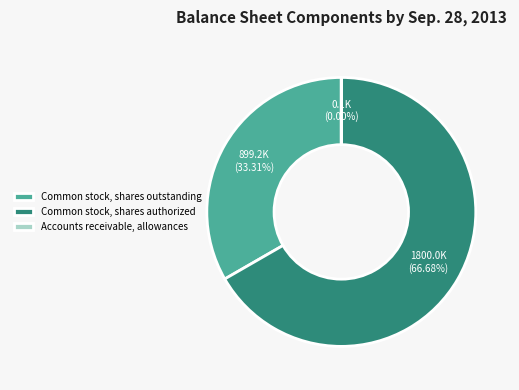

True or false: Common stock, shares outstanding accounts for 33% of the total.

True